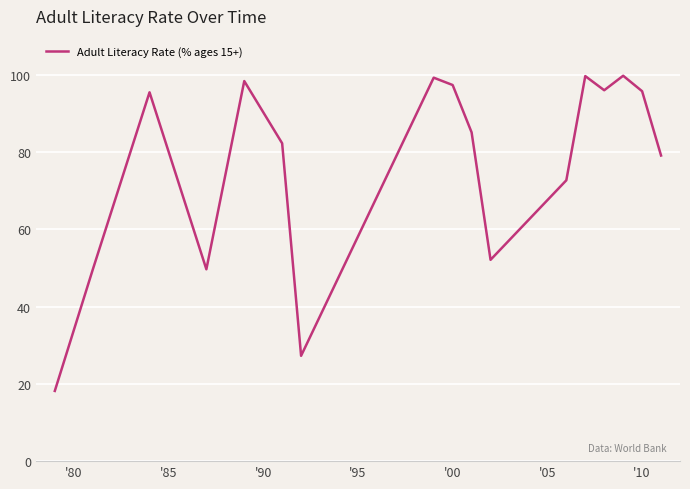

What is the smallest value displayed?

18.2